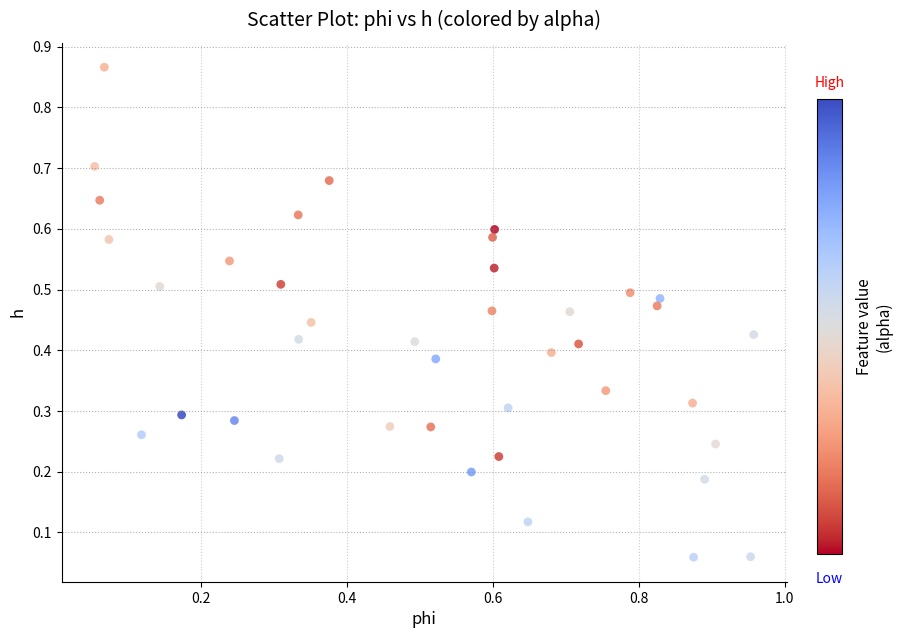

What is the range of Y values (max minus min)?

0.8